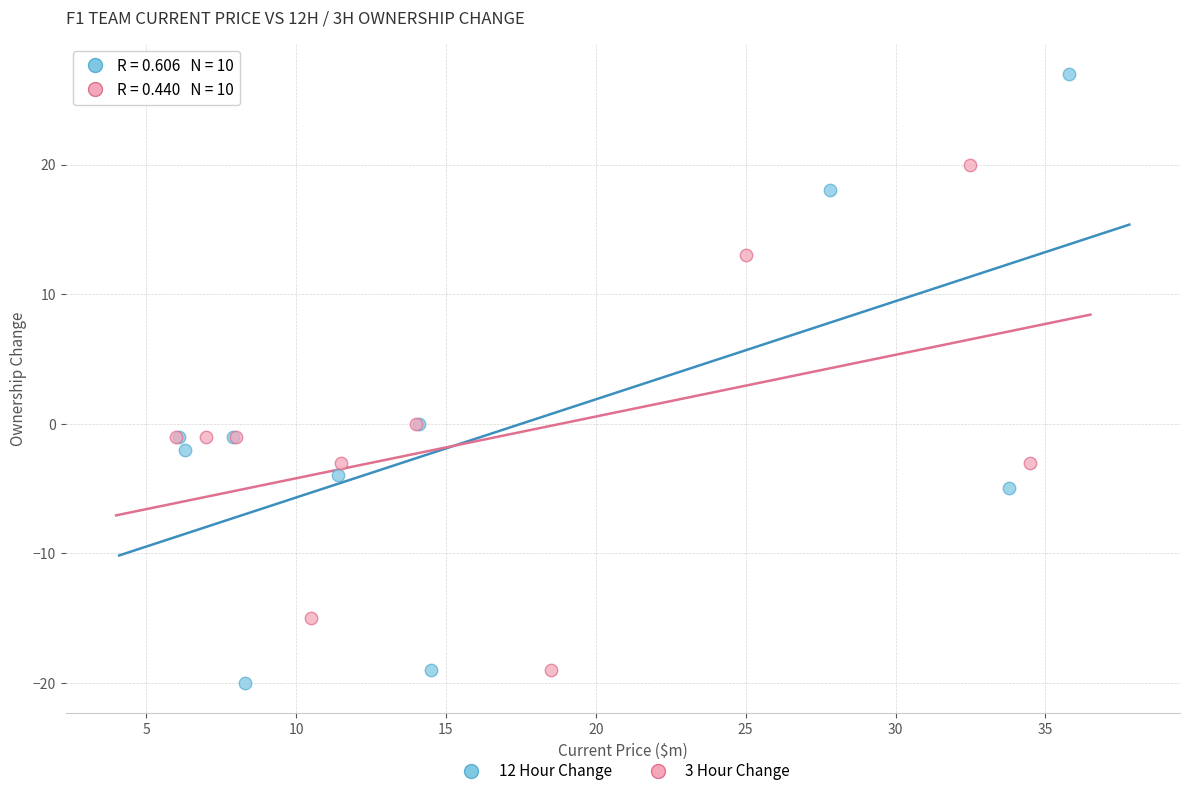

Which series contains the lowest Y value?

12 Hour Change